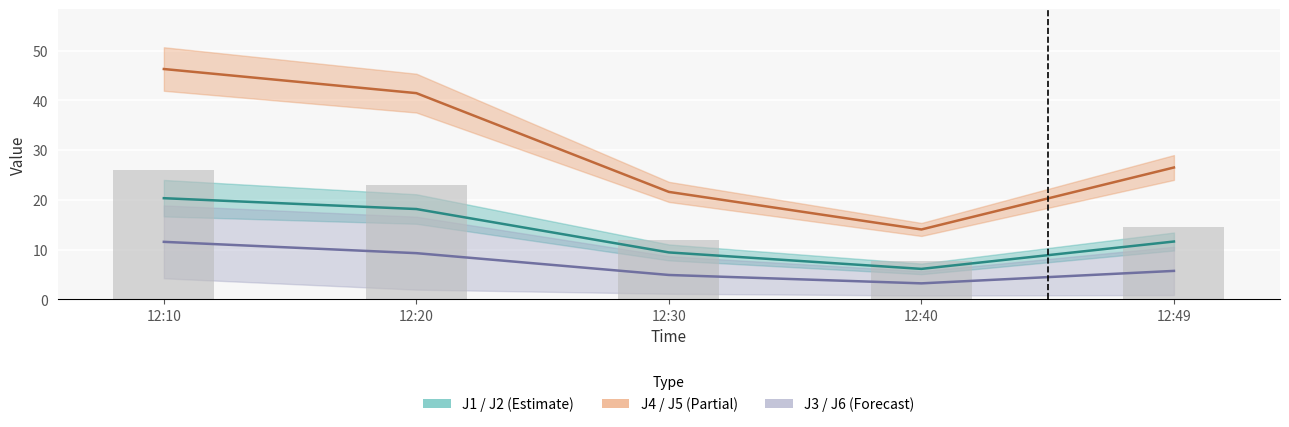

What is the difference between the maximum and second lowest values in the J1 series?

10.9